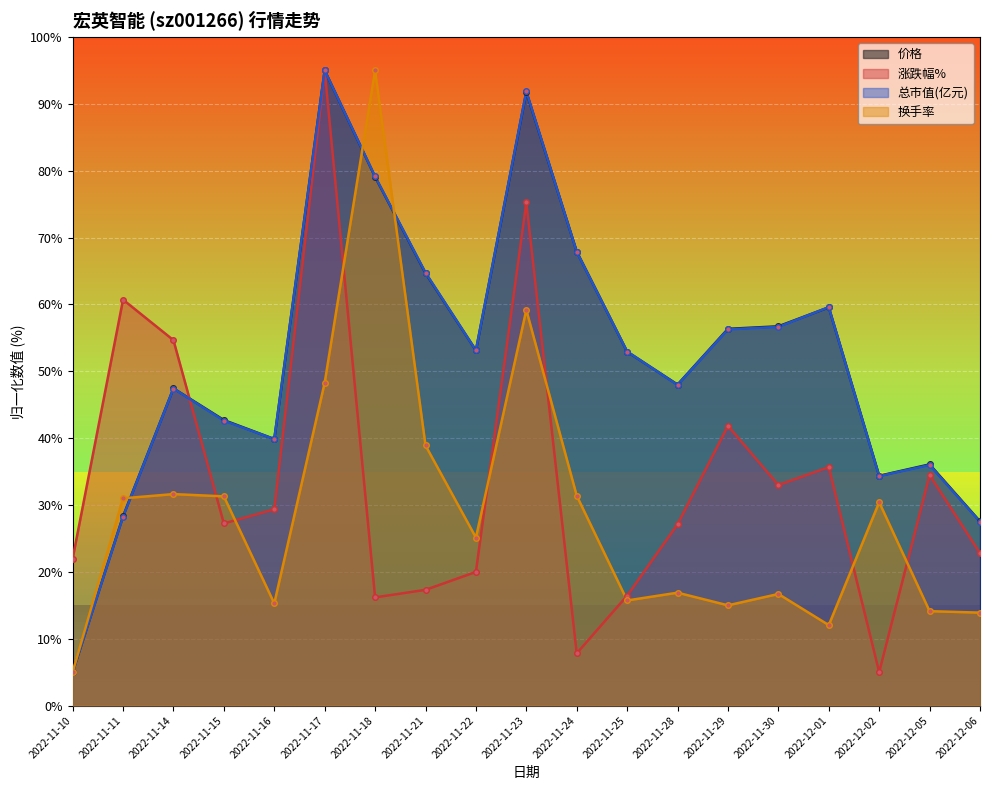

Which series changed the most between 2022-11-21 and 2022-11-30?

换手率